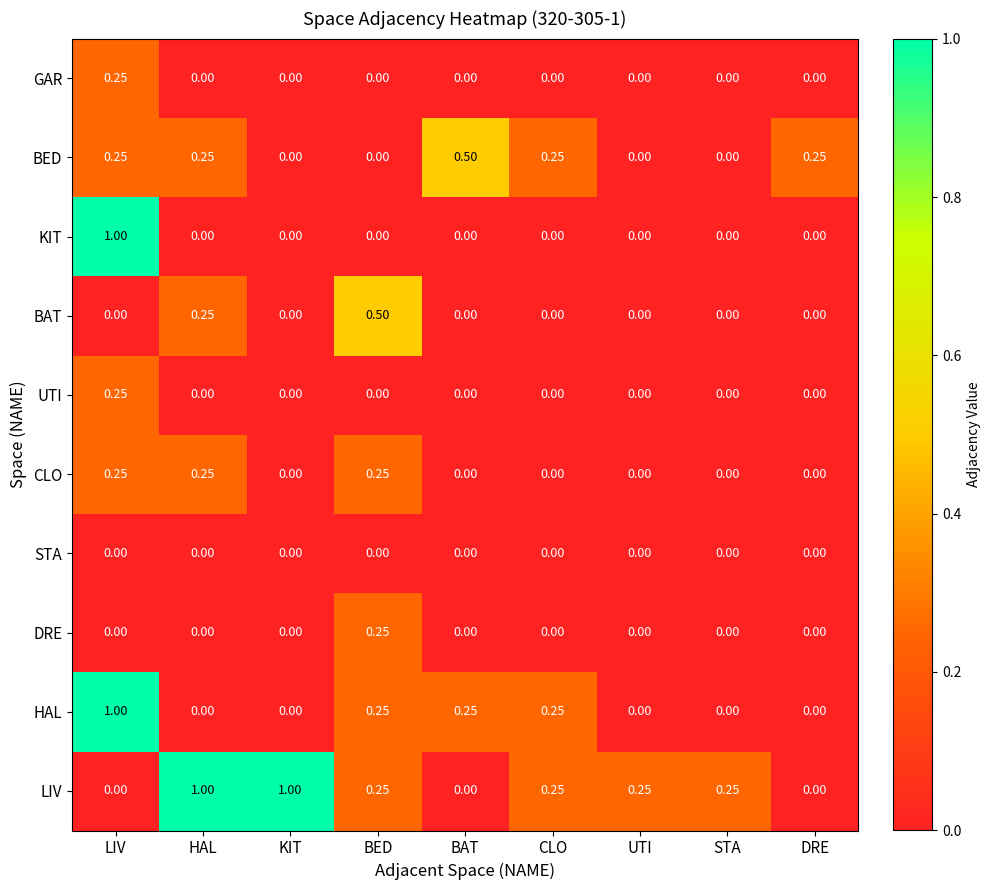

Which category has the highest value in the BAT series?

BED